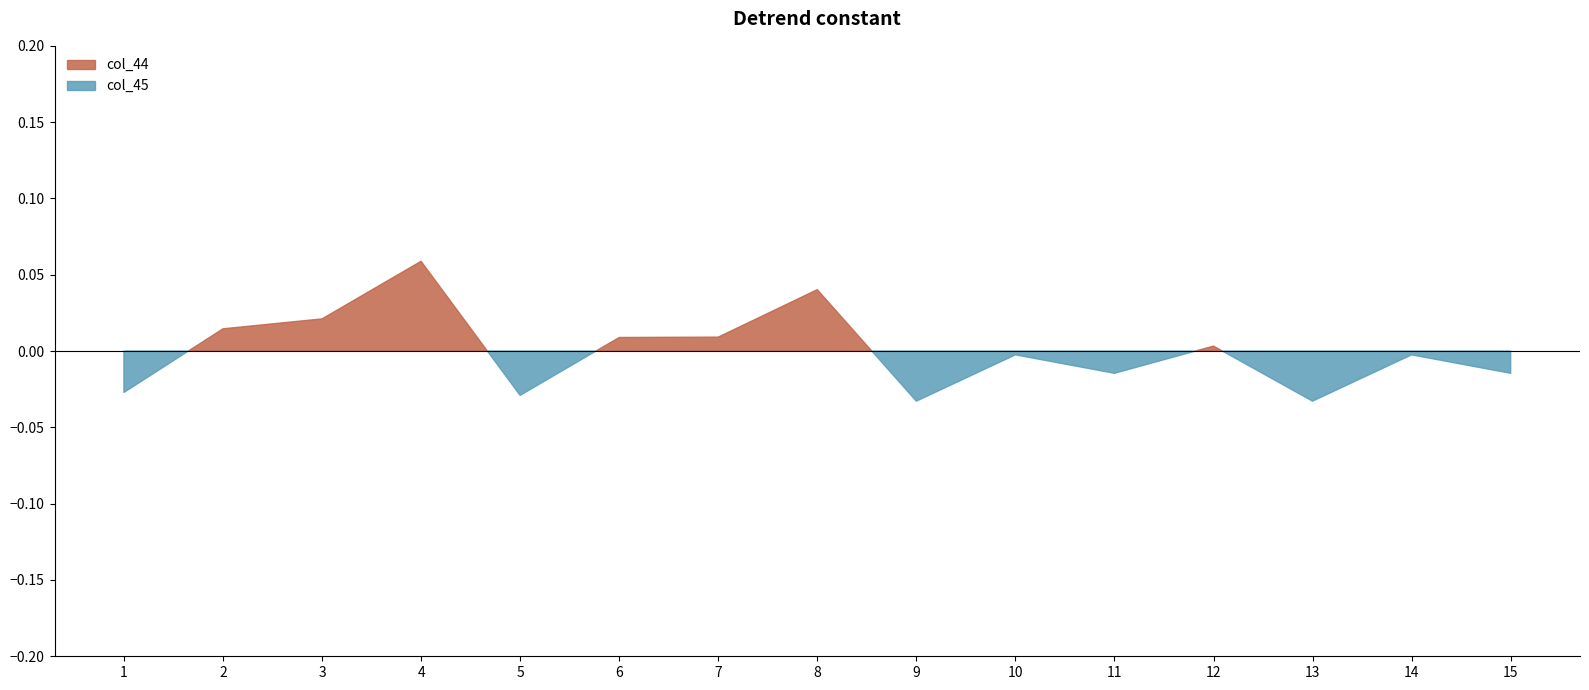

True or false: col_44 and col_45 intersect in this chart.

False